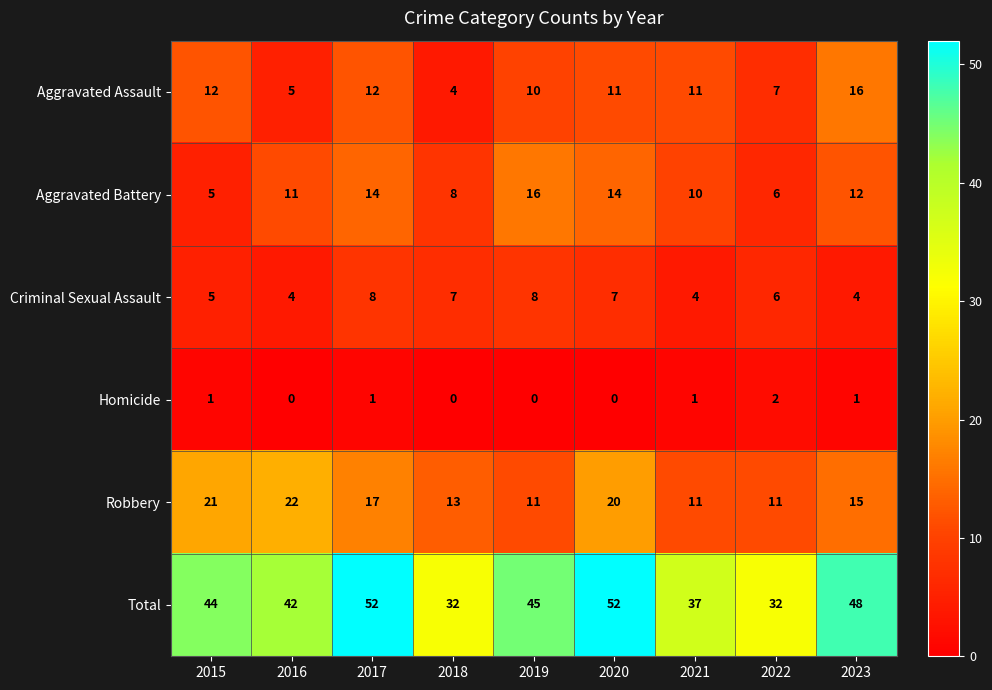

True or false: Homicide has a value of -1 at 2019.

False